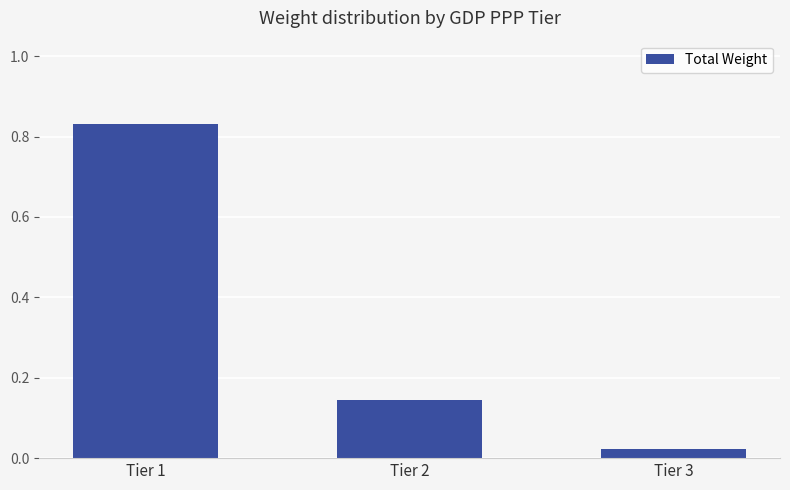

Rank the categories by value from highest to lowest.

Tier 1, Tier 2, Tier 3